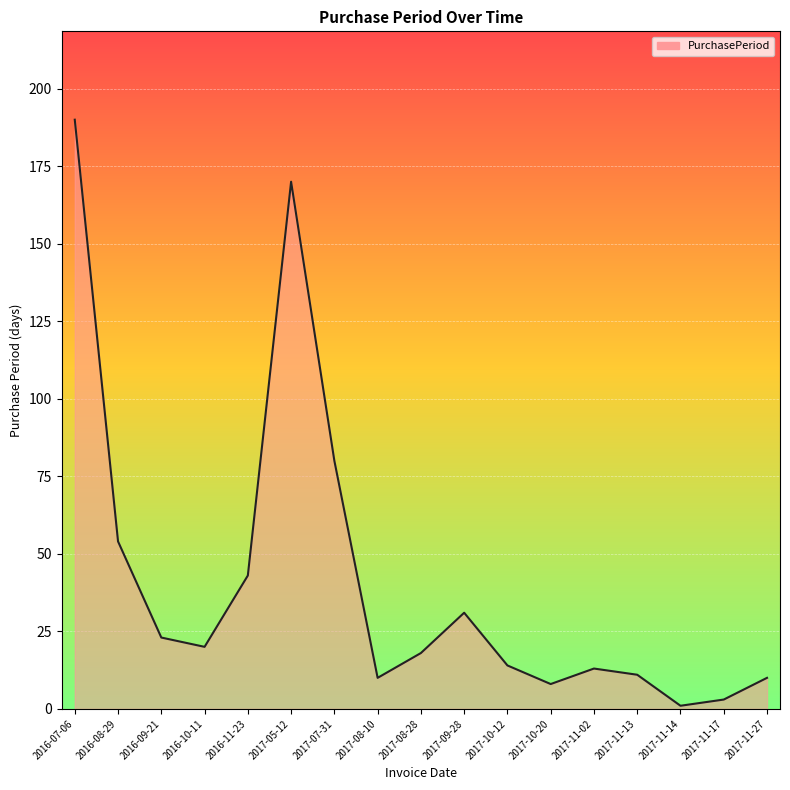

What is the approximate value at 2017-11-02?

13